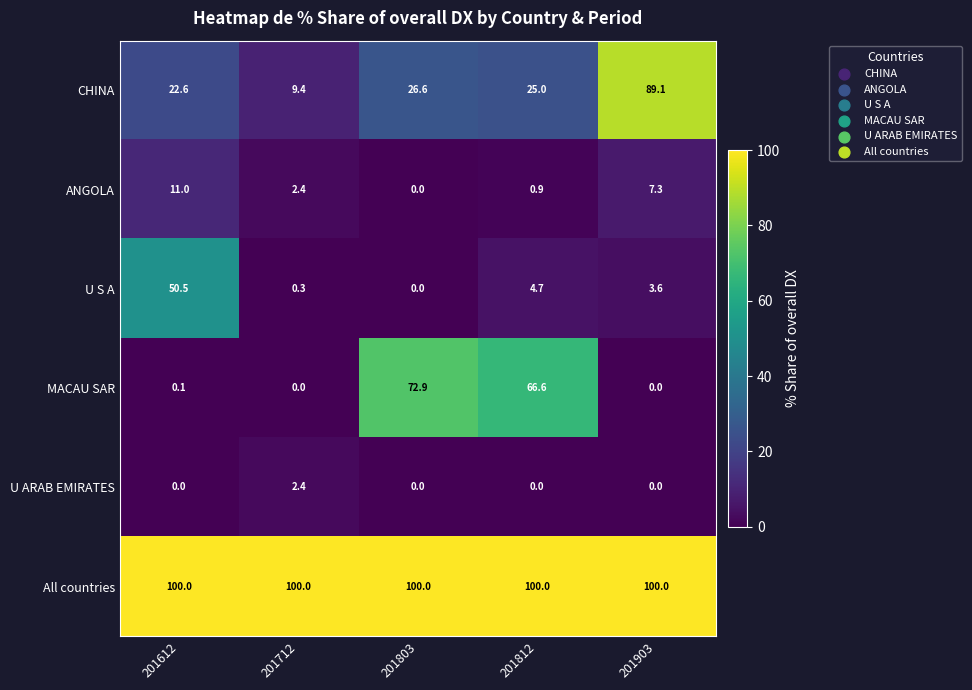

How many categories are shown in the chart?

5